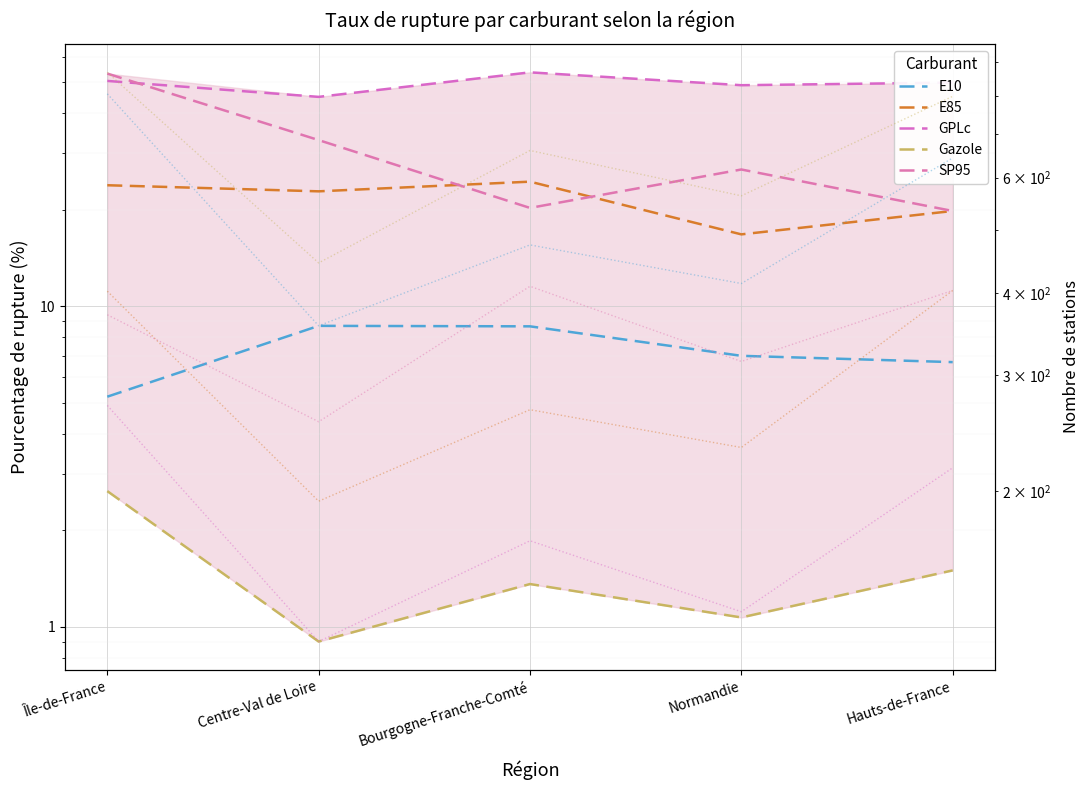

What is the value of the Gazole point at the 4th from the left?

1.1